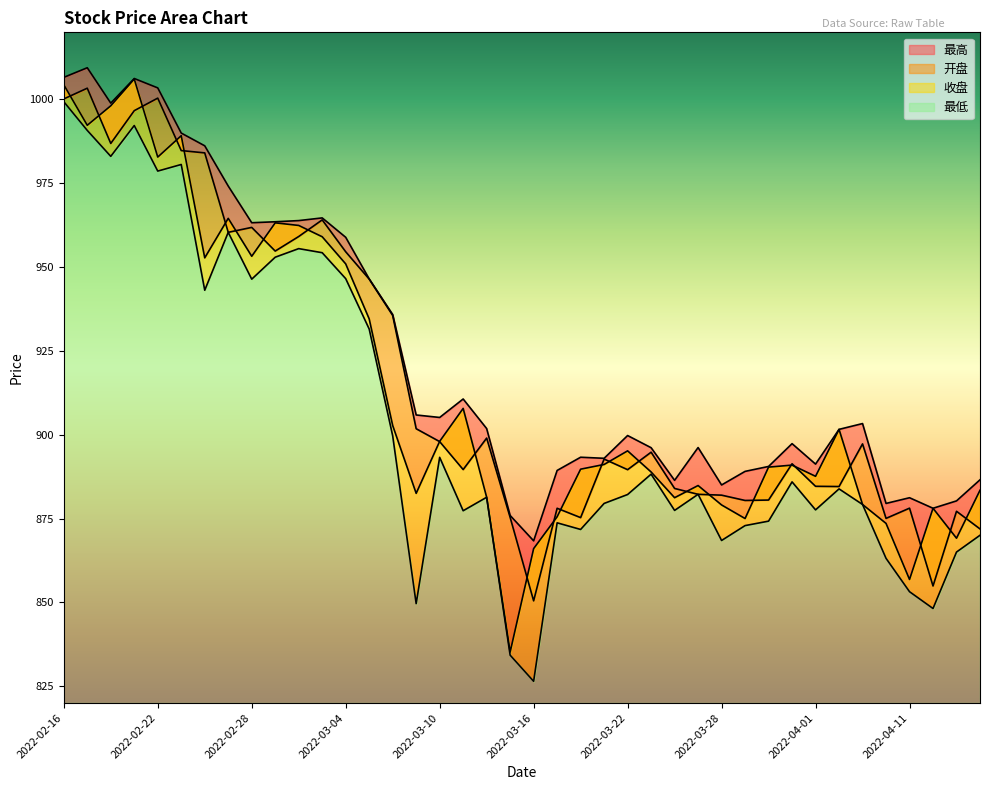

What is the value of the 最低 point at the 38th from the left?

848.2